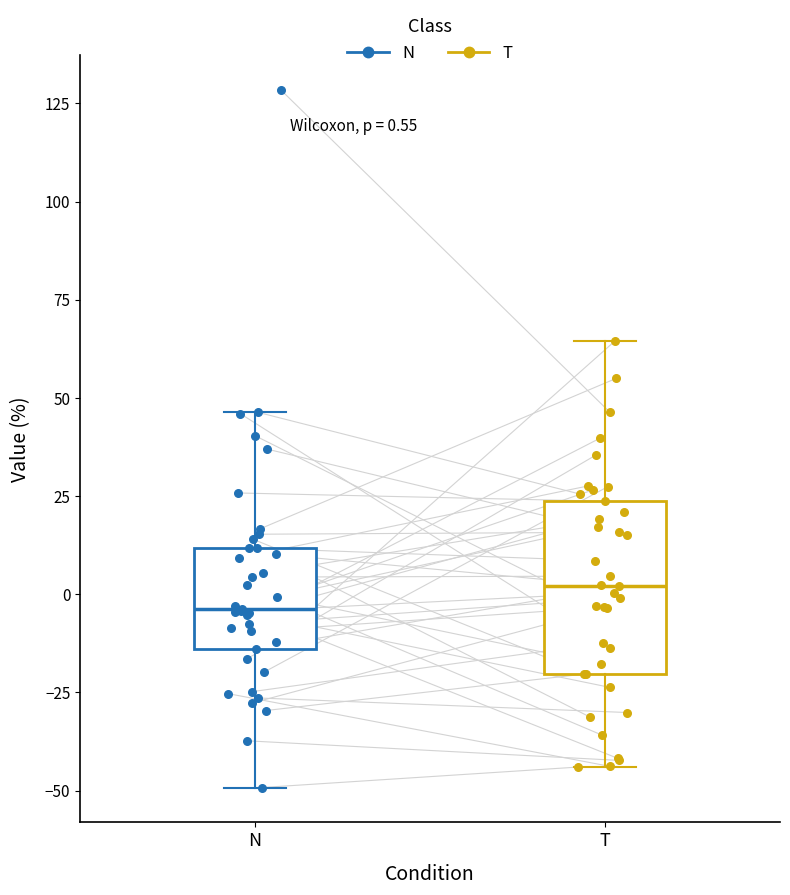

Which box's median line is the highest?

T